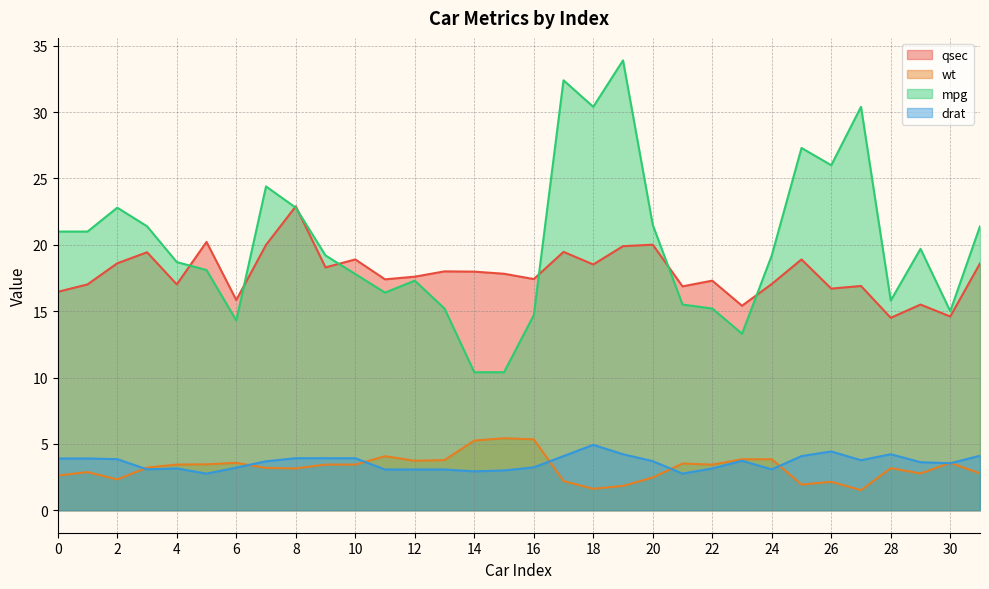

Reading left to right, list all the values displayed in this chart.

qsec: 16.5	17.0	18.6	19.4	17.0	20.2	15.8	20.0	22.9	18.3	18.9	17.4	17.6	18.0	18.0	17.8	17.4	19.5	18.5	19.9	20.0	16.9	17.3	15.4	17.1	18.9	16.7	16.9	14.5	15.5	14.6	18.6
wt: 2.6	2.9	2.3	3.2	3.4	3.5	3.6	3.2	3.1	3.4	3.4	4.1	3.7	3.8	5.2	5.4	5.3	2.2	1.6	1.8	2.5	3.5	3.4	3.8	3.8	1.9	2.1	1.5	3.2	2.8	3.6	2.8
mpg: 21.0	21.0	22.8	21.4	18.7	18.1	14.3	24.4	22.8	19.2	17.8	16.4	17.3	15.2	10.4	10.4	14.7	32.4	30.4	33.9	21.5	15.5	15.2	13.3	19.2	27.3	26.0	30.4	15.8	19.7	15.0	21.4
drat: 3.9	3.9	3.9	3.1	3.1	2.8	3.2	3.7	3.9	3.9	3.9	3.1	3.1	3.1	2.9	3.0	3.2	4.1	4.9	4.2	3.7	2.8	3.1	3.7	3.1	4.1	4.4	3.8	4.2	3.6	3.5	4.1